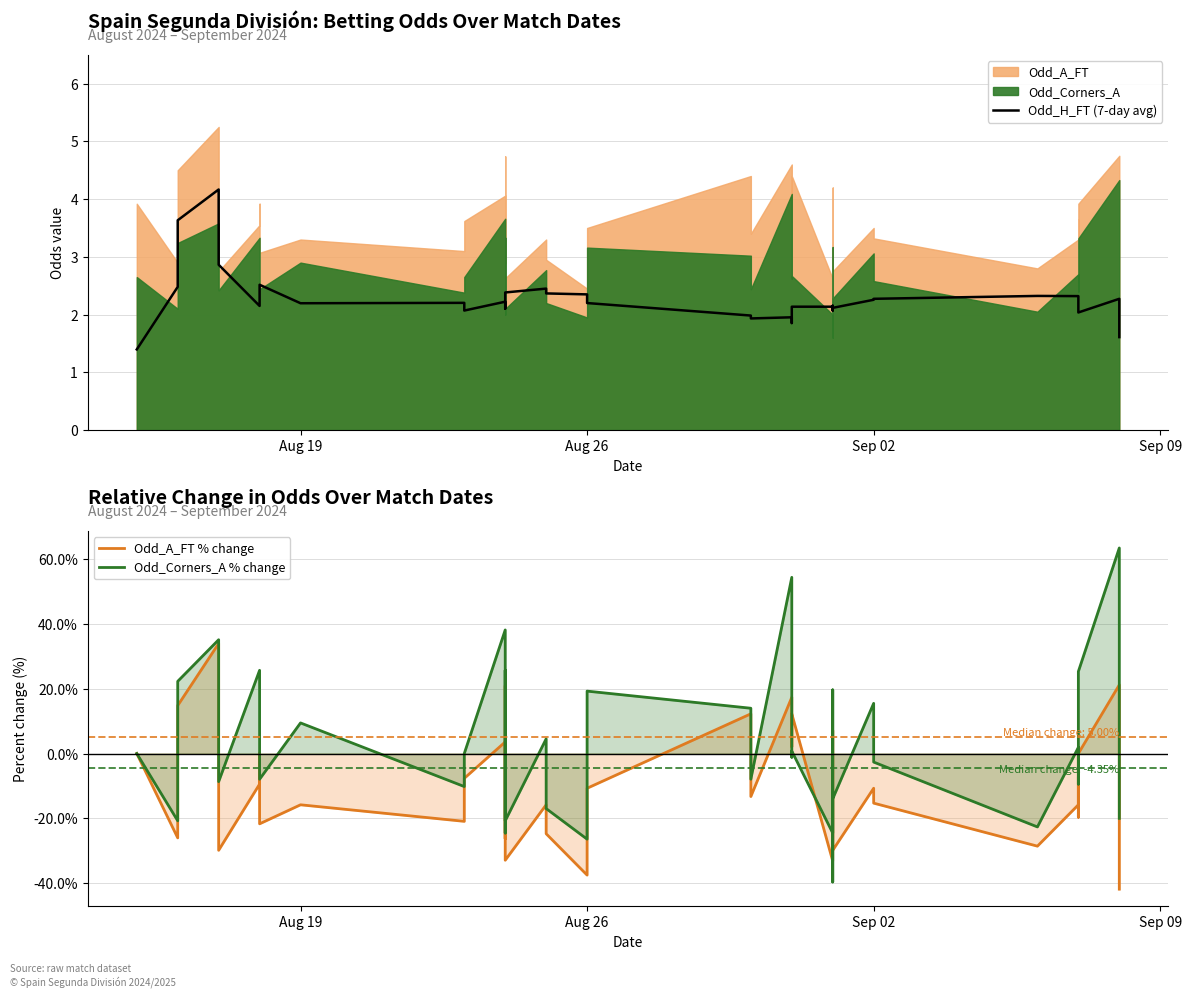

In Odd_H_FT (7-day avg), how many points are lower than both neighbors (excluding endpoints)?

8